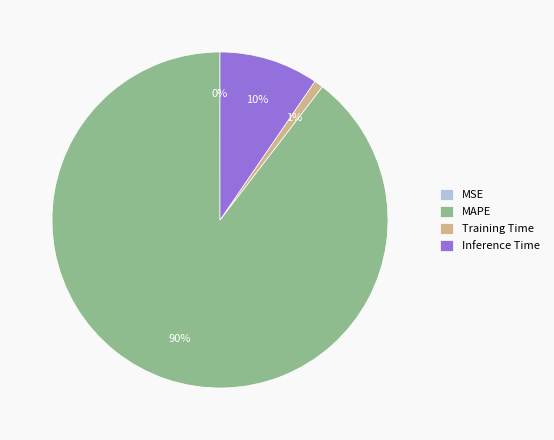

Which category has the biggest portion of the pie?

MAPE